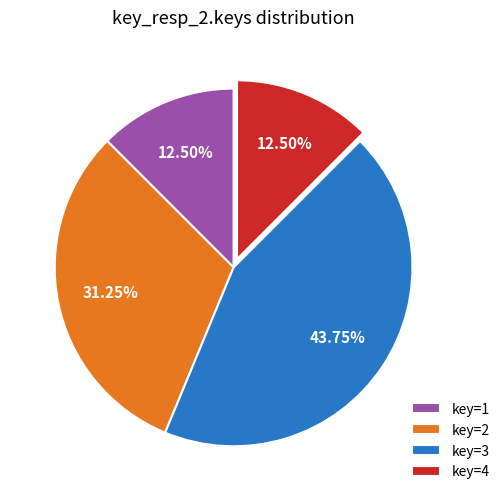

Between key=1 and key=3, which is larger?

key=3